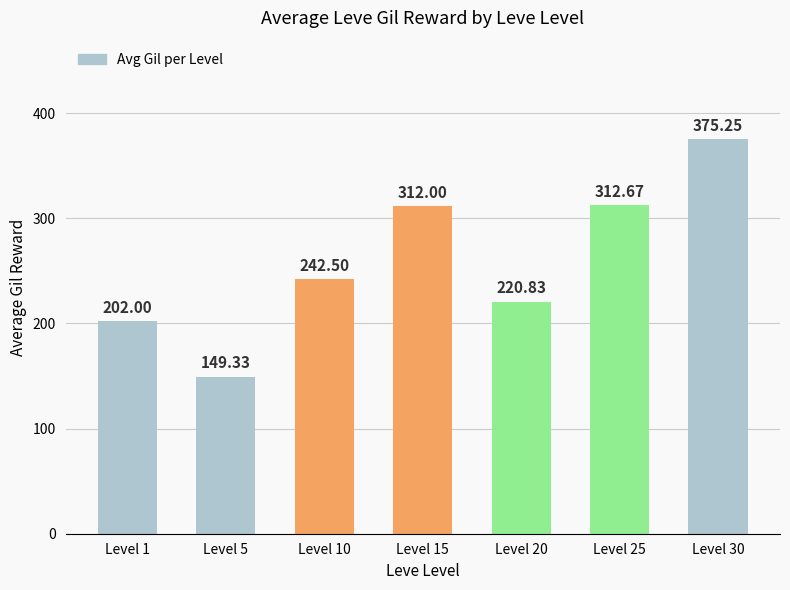

What is the difference between the second highest and second lowest values?

110.7